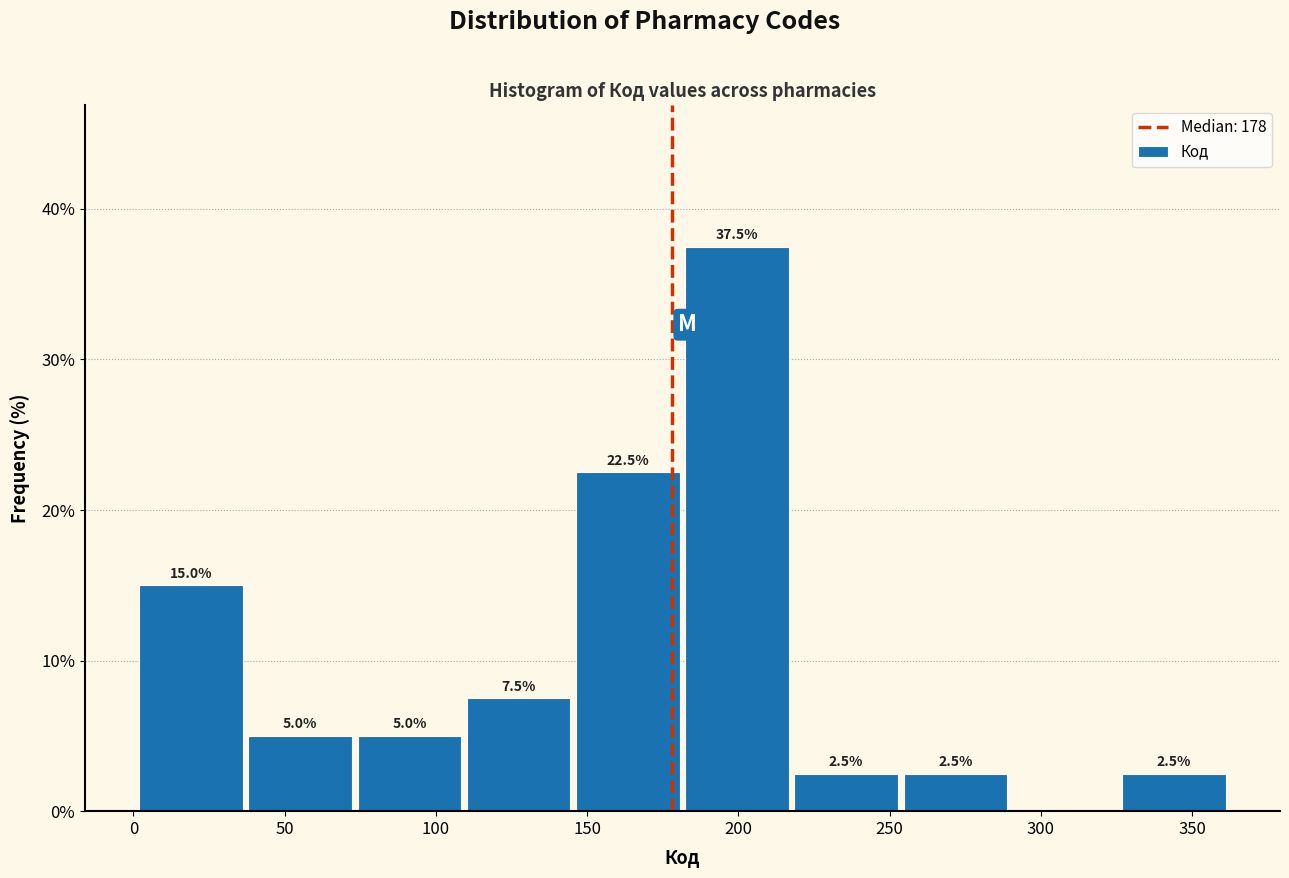

Over which range of the x-axis is the bar tallest?

180 to 220